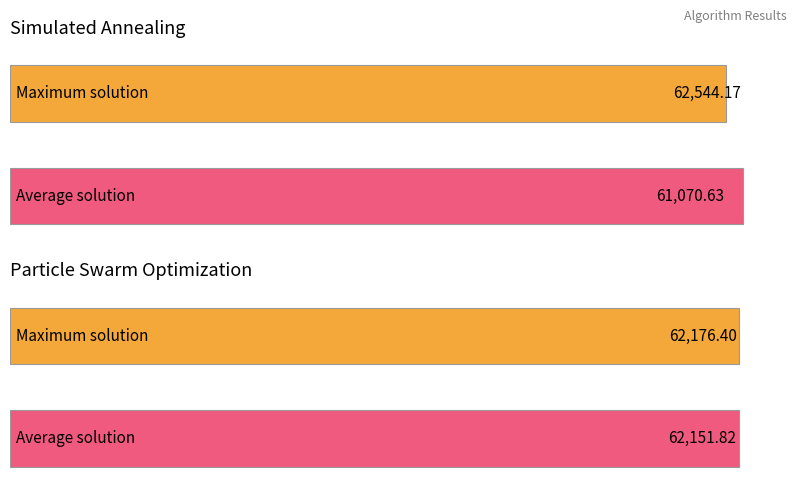

Is the value of MAX at Particle Swarm Optimization greater than the value of MIN at Simulated Annealing?

Yes